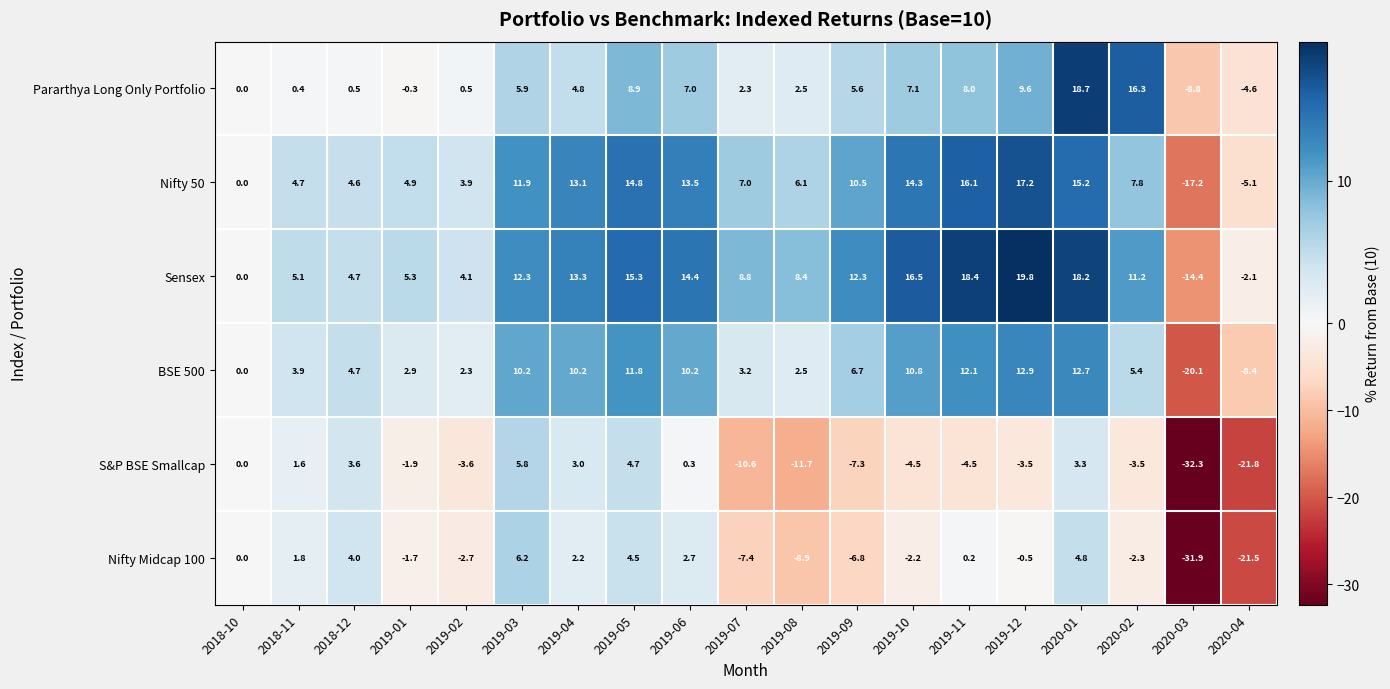

Read the Nifty 50 value at 2019-05.

14.8